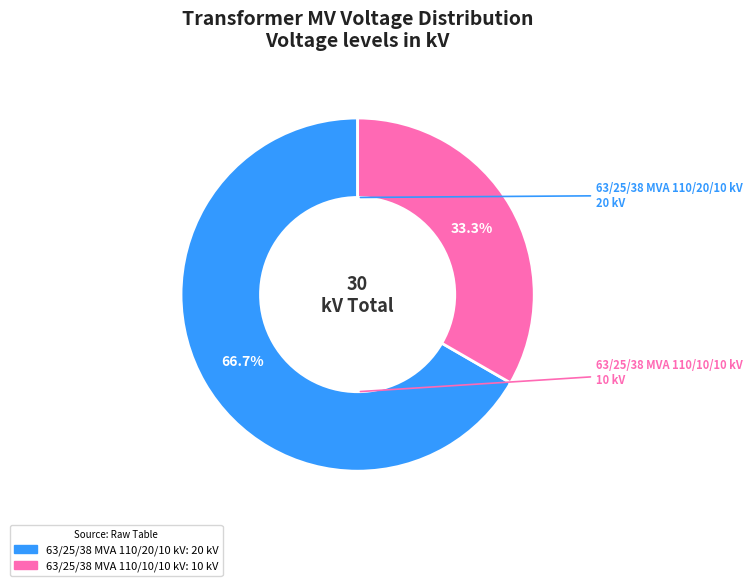

Is it true that 63/25/38 MVA 110/20/10 kV is 79% of the pie?

False